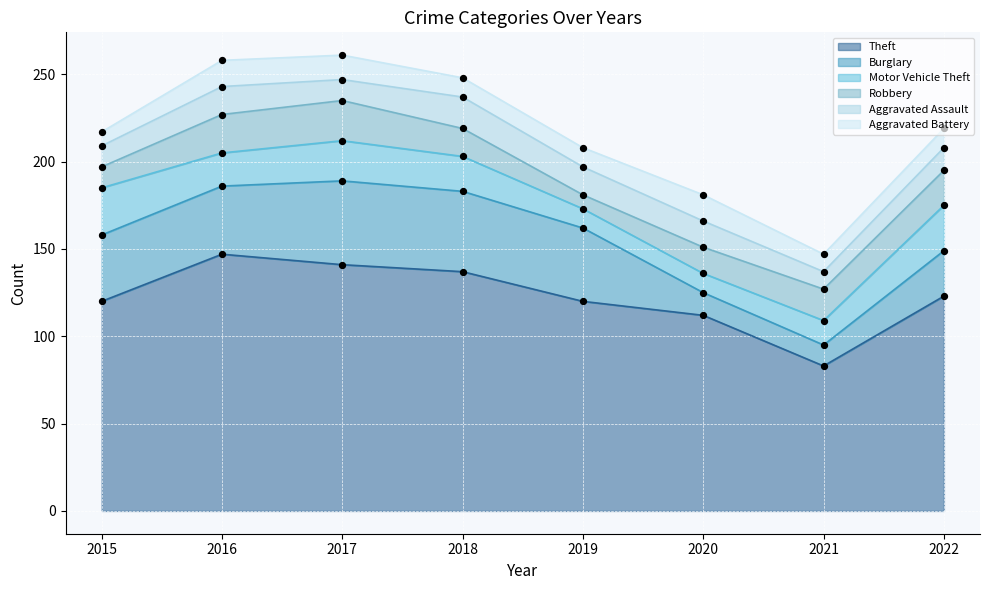

Which series has the largest total across all categories?

Theft